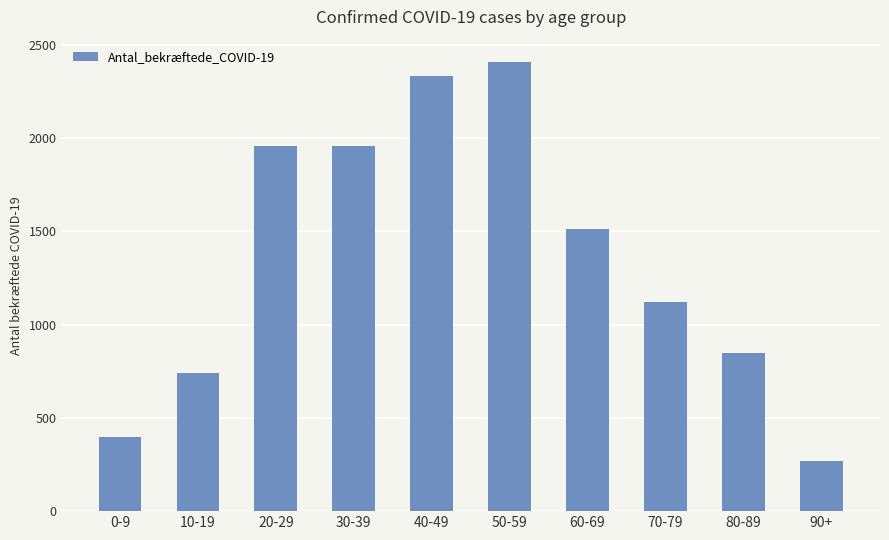

How many values are below 1513?

5